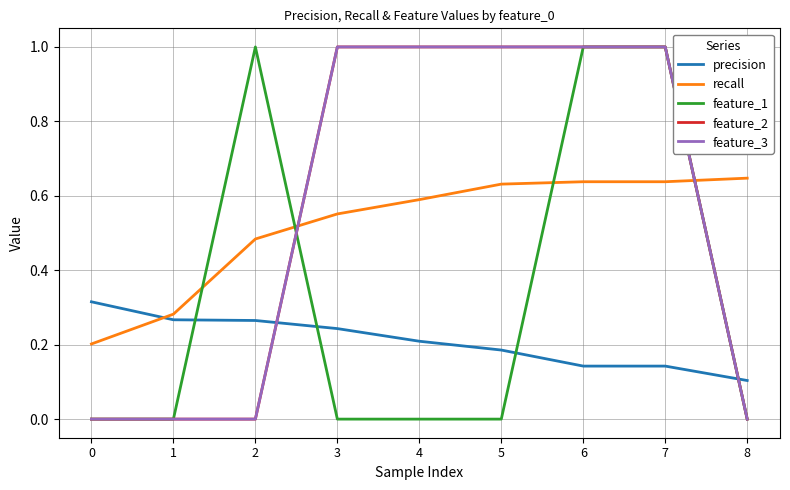

Reading left to right, what are all the values shown in this chart?

precision: 0=0.3	1=0.3	2=0.3	3=0.2	4=0.2	5=0.2	6=0.1	7=0.1	8=0.1
recall: 0=0.2	1=0.3	2=0.5	3=0.6	4=0.6	5=0.6	6=0.6	7=0.6	8=0.6
feature_1: 0=0.0	1=0.0	2=1.0	3=0.0	4=0.0	5=0.0	6=1.0	7=1.0	8=0.0
feature_2: 0=0.0	1=0.0	2=0.0	3=1.0	4=1.0	5=1.0	6=1.0	7=1.0	8=0.0
feature_3: 0=0.0	1=0.0	2=0.0	3=1.0	4=1.0	5=1.0	6=1.0	7=1.0	8=0.0